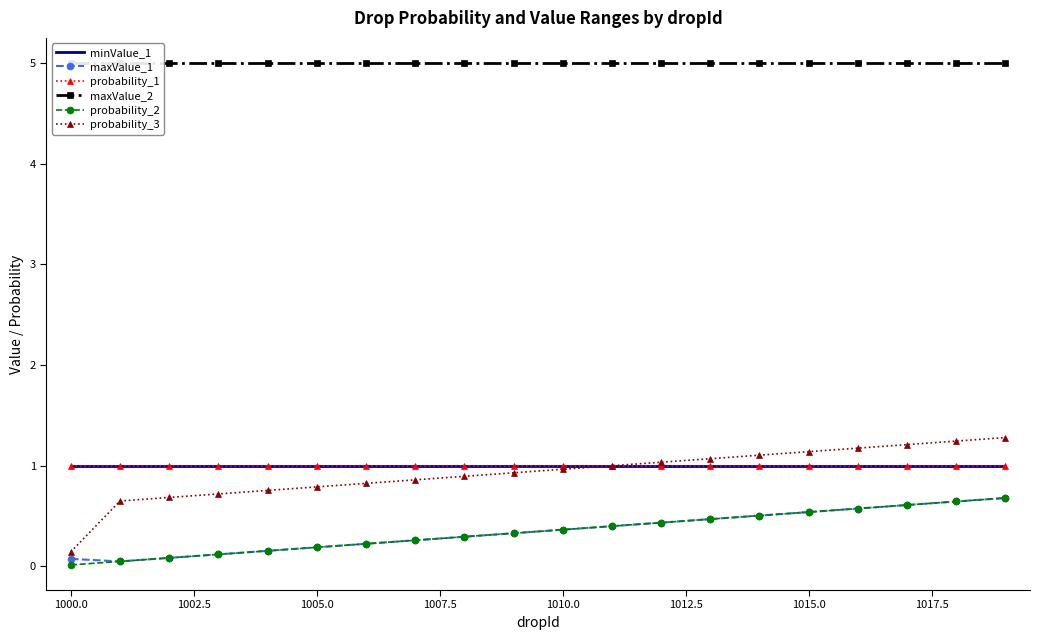

Does the chart have visible grid lines?

No